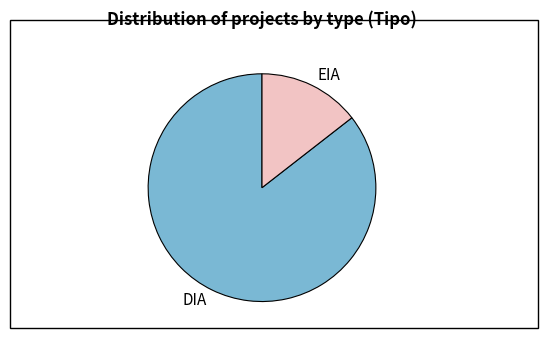

Approximately how many times larger is the value at DIA compared to EIA?

5.9